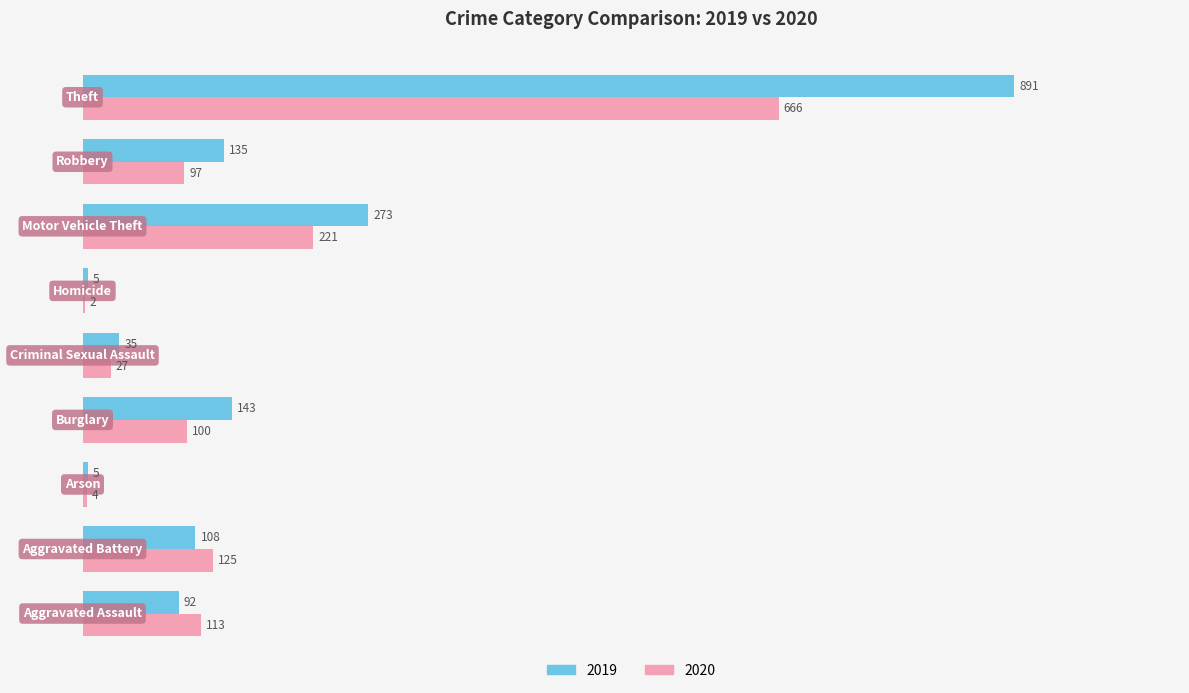

What is the greatest value displayed?

891